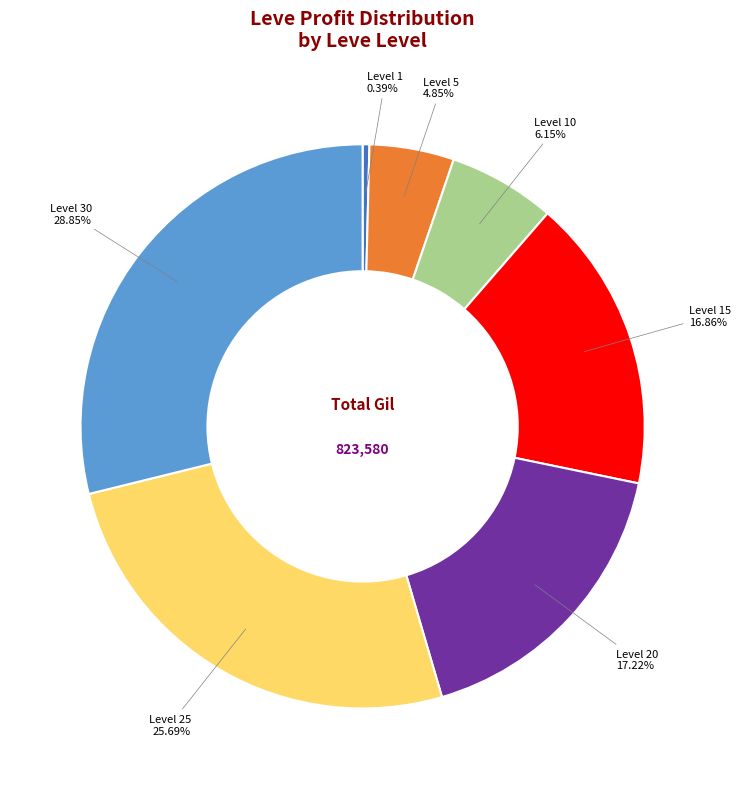

Does Level 15 account for over 50% of the chart?

No